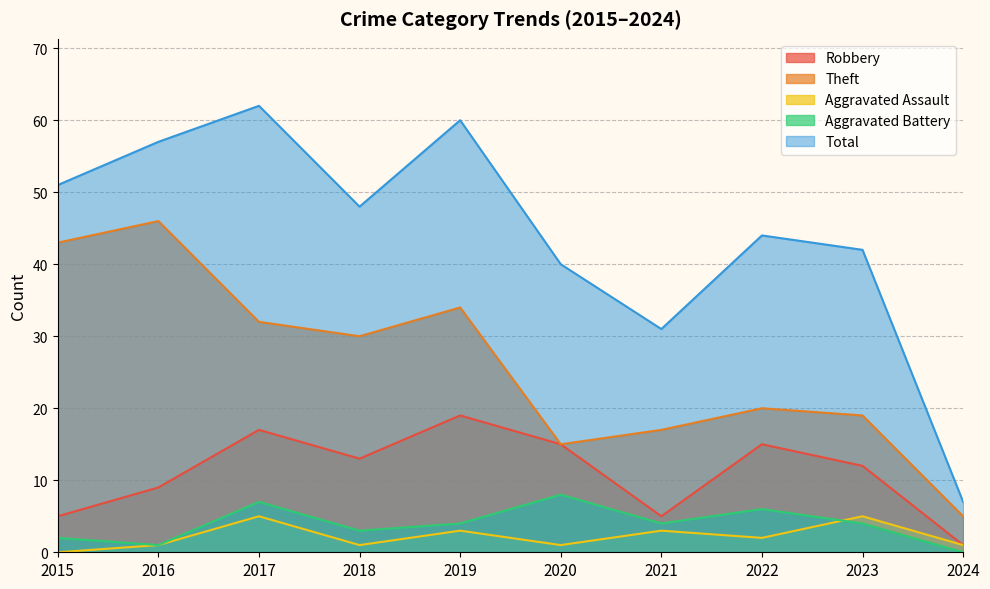

What is the value of the Theft point at the 1st from the left?

43